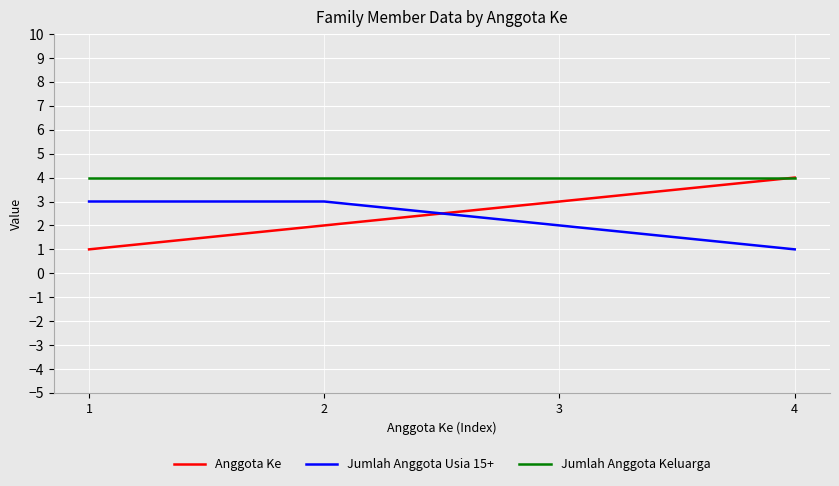

At 3, list the series in order from largest to smallest.

Jumlah Anggota Keluarga, Anggota Ke, Jumlah Anggota Usia 15+